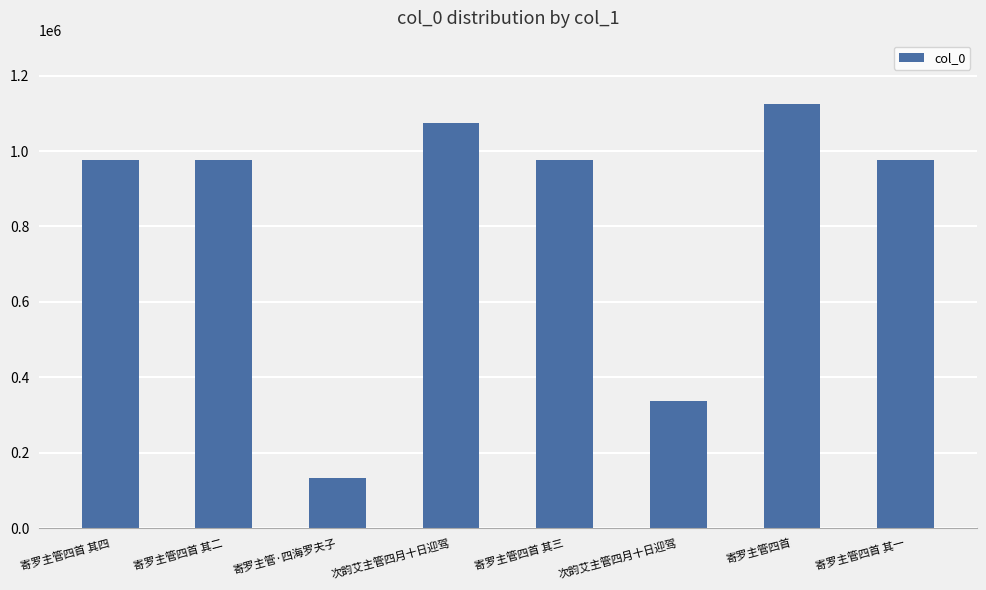

What is the label of the 7th bar from the right?

寄罗主管四首 其二